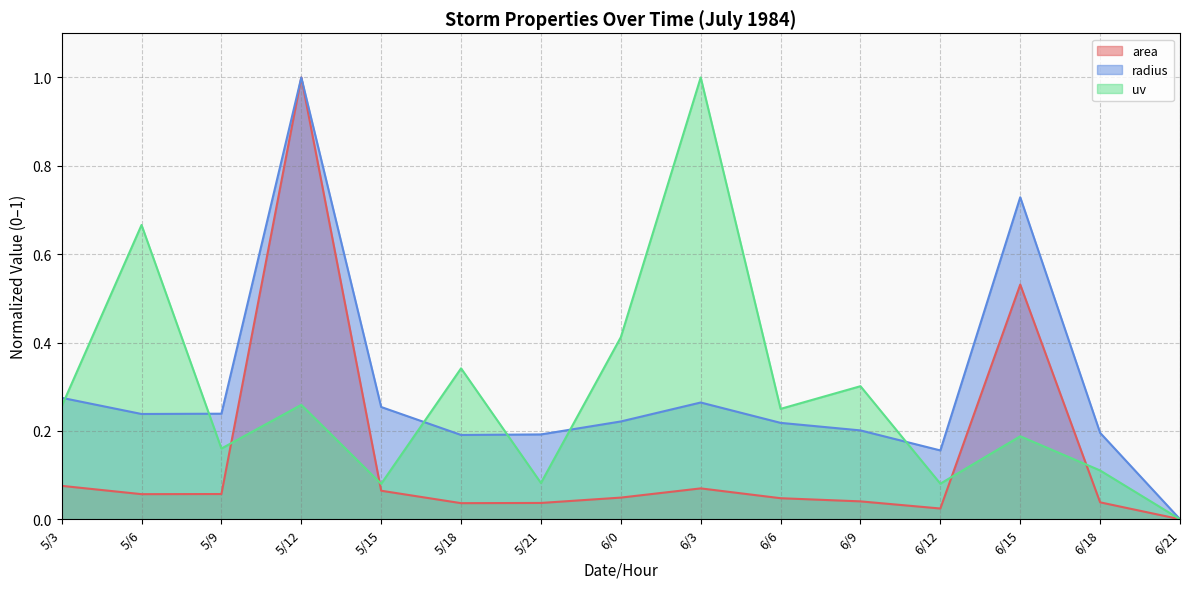

Reading left to right, what are all the values shown in this chart?

area: 5/3=0.1	5/6=0.1	5/9=0.1	5/12=1.0	5/15=0.1	5/18=0.0	5/21=0.0	6/0=0.0	6/3=0.1	6/6=0.0	6/9=0.0	6/12=0.0	6/15=0.5	6/18=0.0	6/21=0.0
radius: 5/3=0.3	5/6=0.2	5/9=0.2	5/12=1.0	5/15=0.3	5/18=0.2	5/21=0.2	6/0=0.2	6/3=0.3	6/6=0.2	6/9=0.2	6/12=0.2	6/15=0.7	6/18=0.2	6/21=0.0
uv: 5/3=0.3	5/6=0.7	5/9=0.2	5/12=0.3	5/15=0.1	5/18=0.3	5/21=0.1	6/0=0.4	6/3=1.0	6/6=0.2	6/9=0.3	6/12=0.1	6/15=0.2	6/18=0.1	6/21=0.0